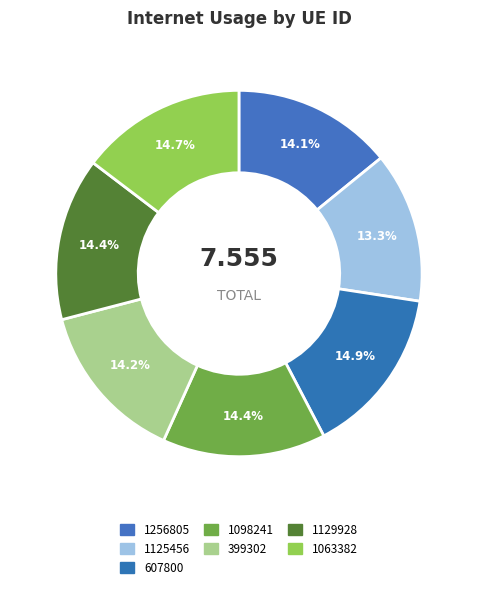

What is the change in value from 607800 to 399302?

-0.1